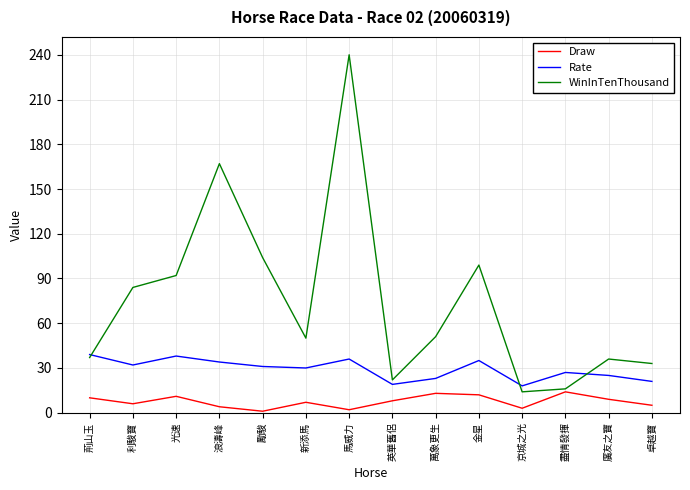

Read the Draw value at 盡情發揮, to the nearest 10.

10